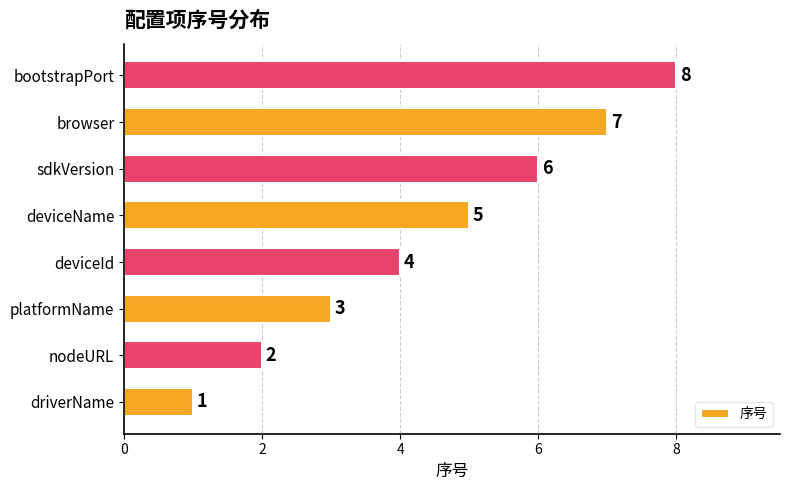

List the labels in order of value, smallest first.

driverName, nodeURL, platformName, deviceId, deviceName, sdkVersion, browser, bootstrapPort